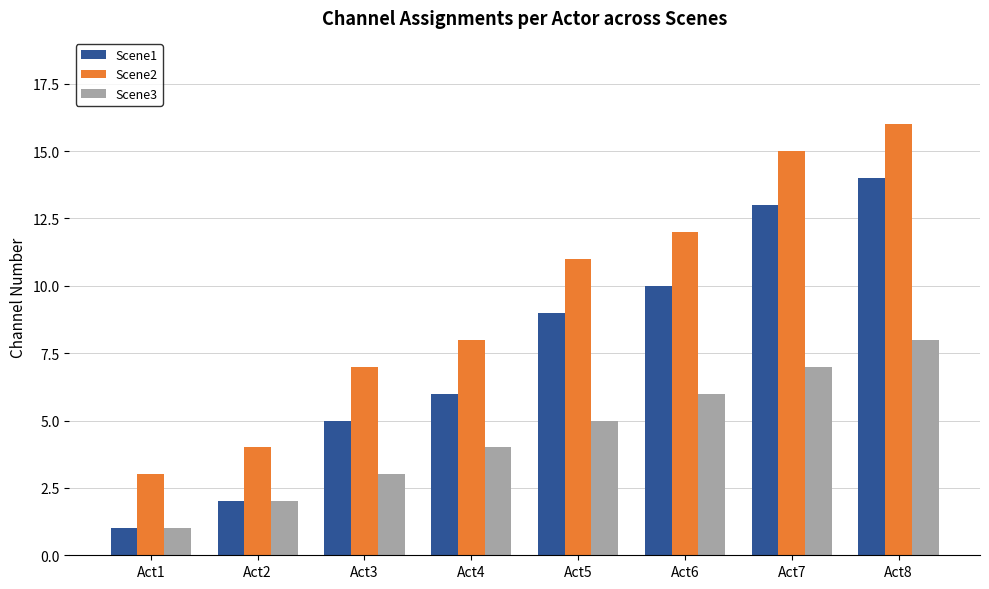

Does the chart contain stacked bars?

No